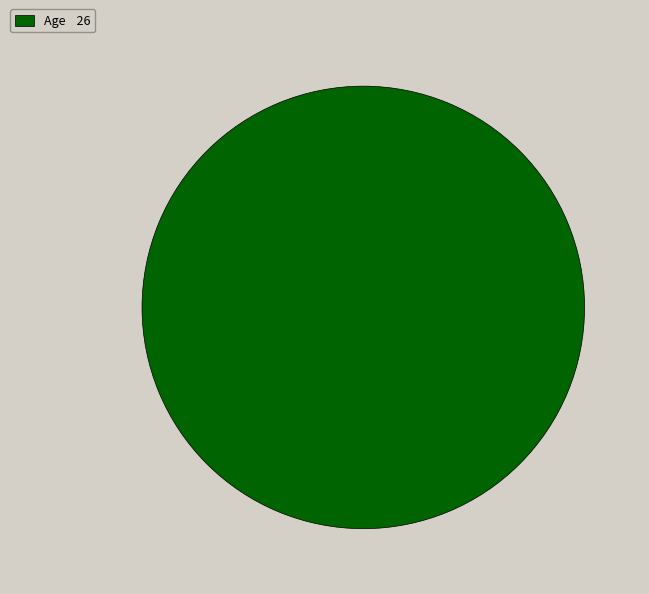

The Age 26 slice represents 100% of the pie. True or false?

True